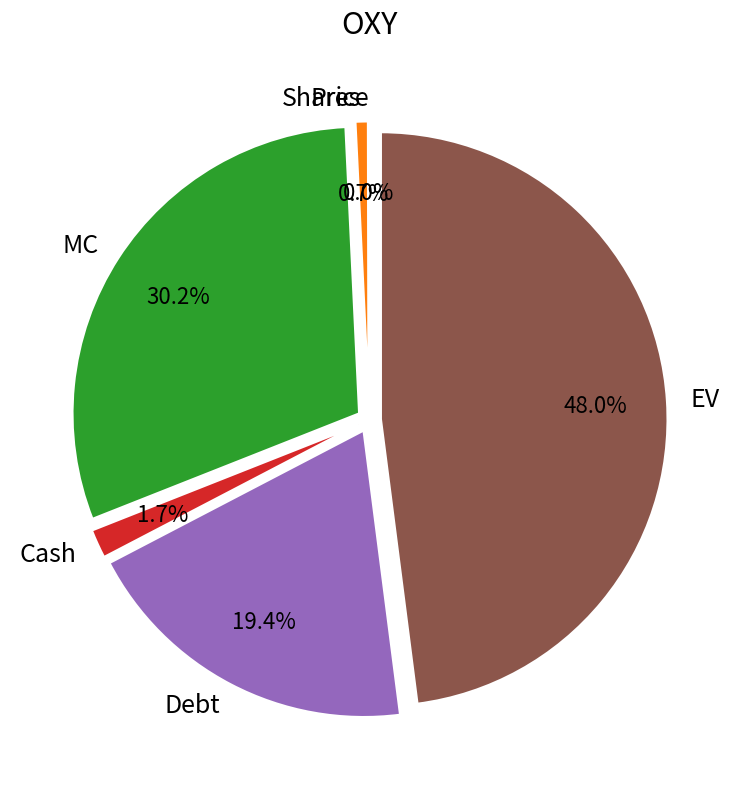

What is the ratio of the value at Debt to the value at Shares?

26.6